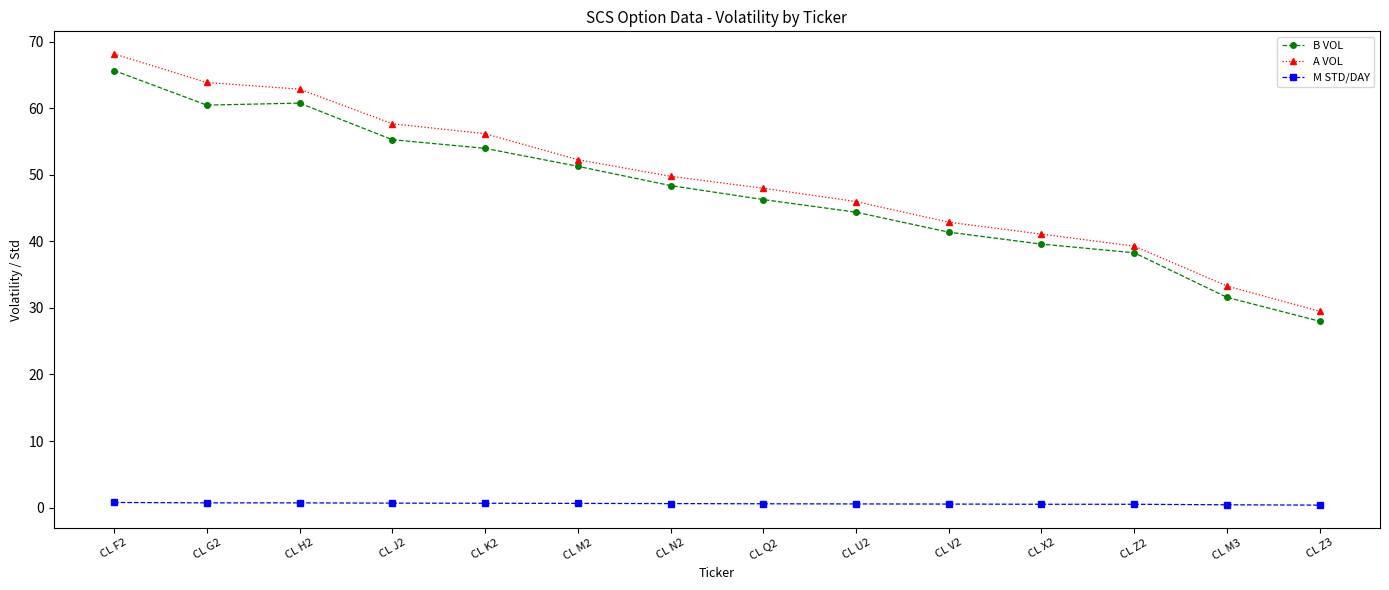

Does the chart have visible grid lines?

No